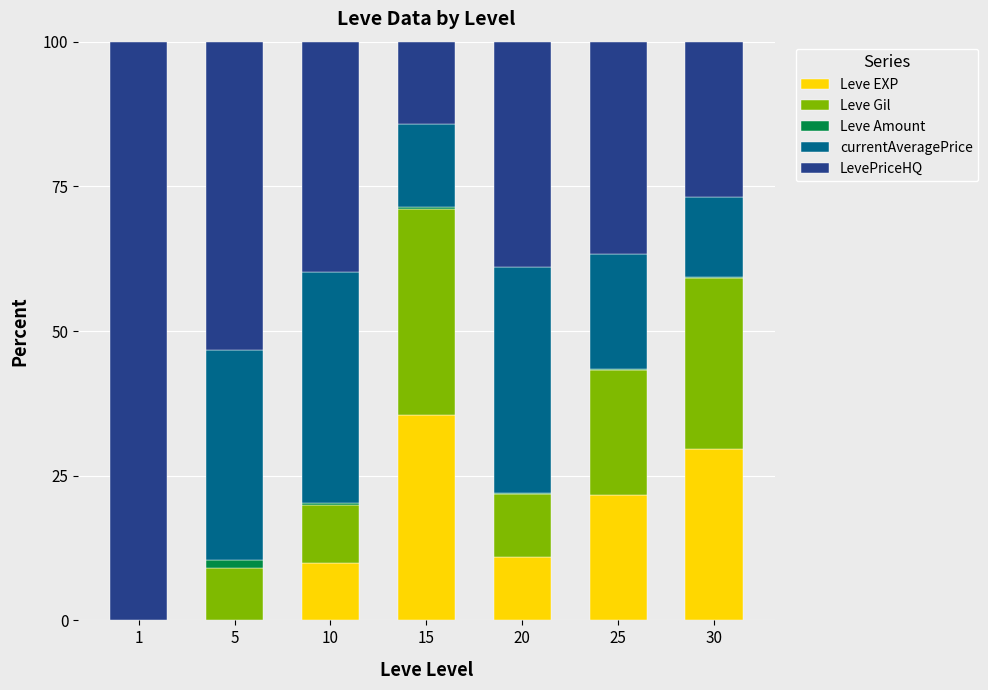

What is the sum of all Leve EXP values?

107.7